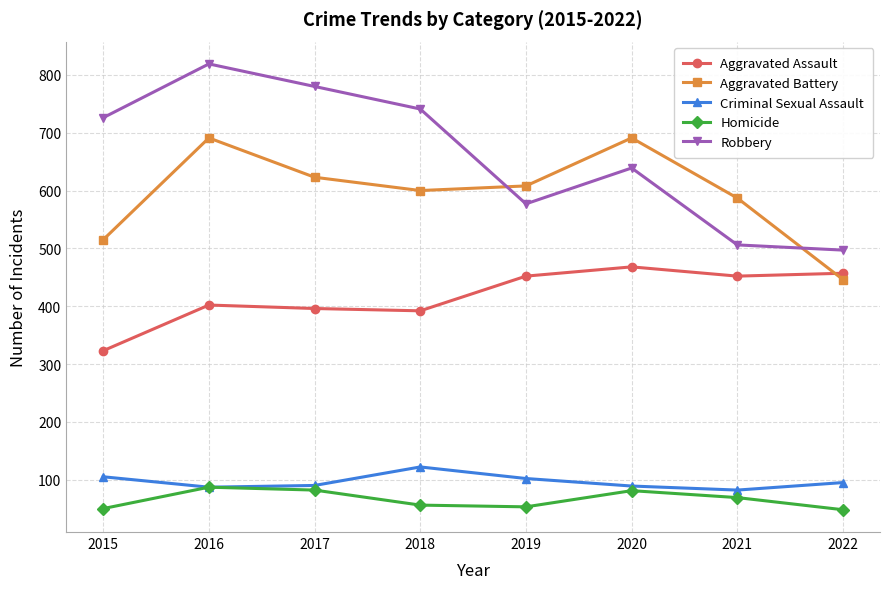

What is the value of the Homicide point at the 8th from the left?

48